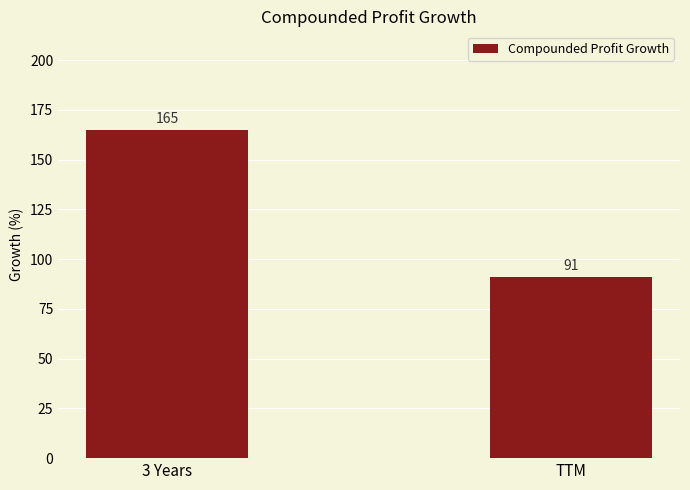

What is the label of the 1st bar from the right?

TTM